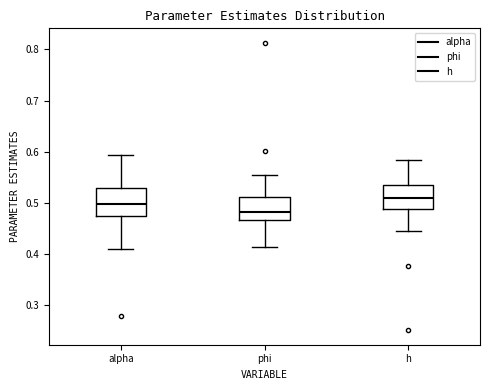

Which box's median line is the lowest?

phi